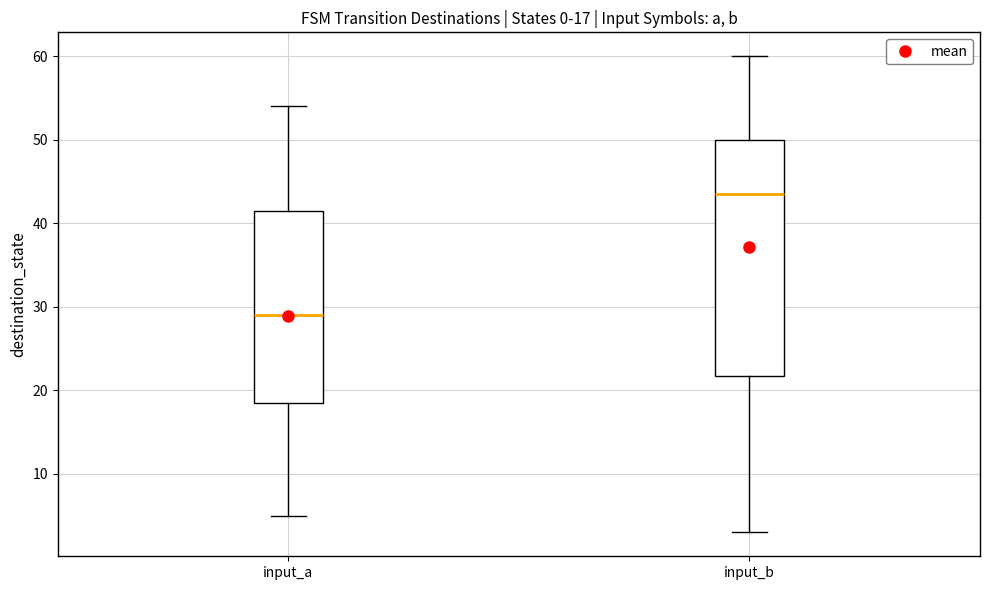

Which box's median line is the lowest?

input_a